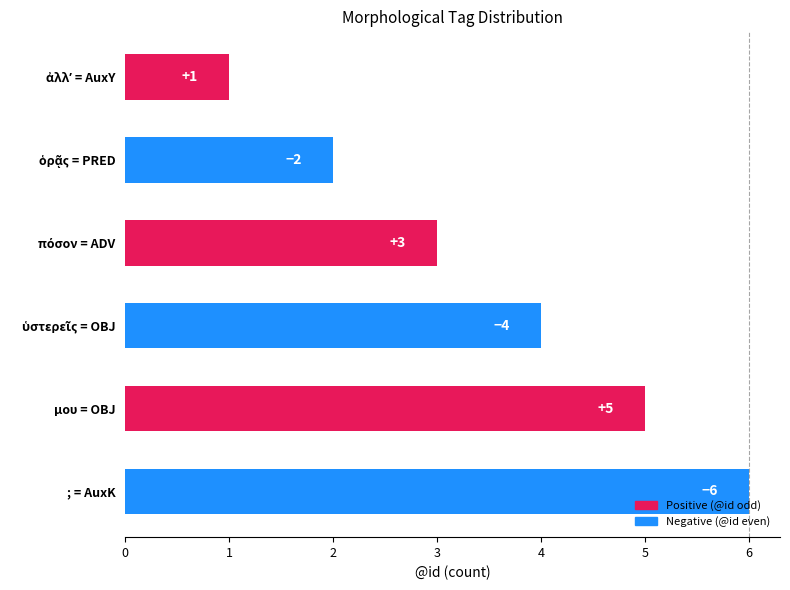

What is the greatest value displayed?

6